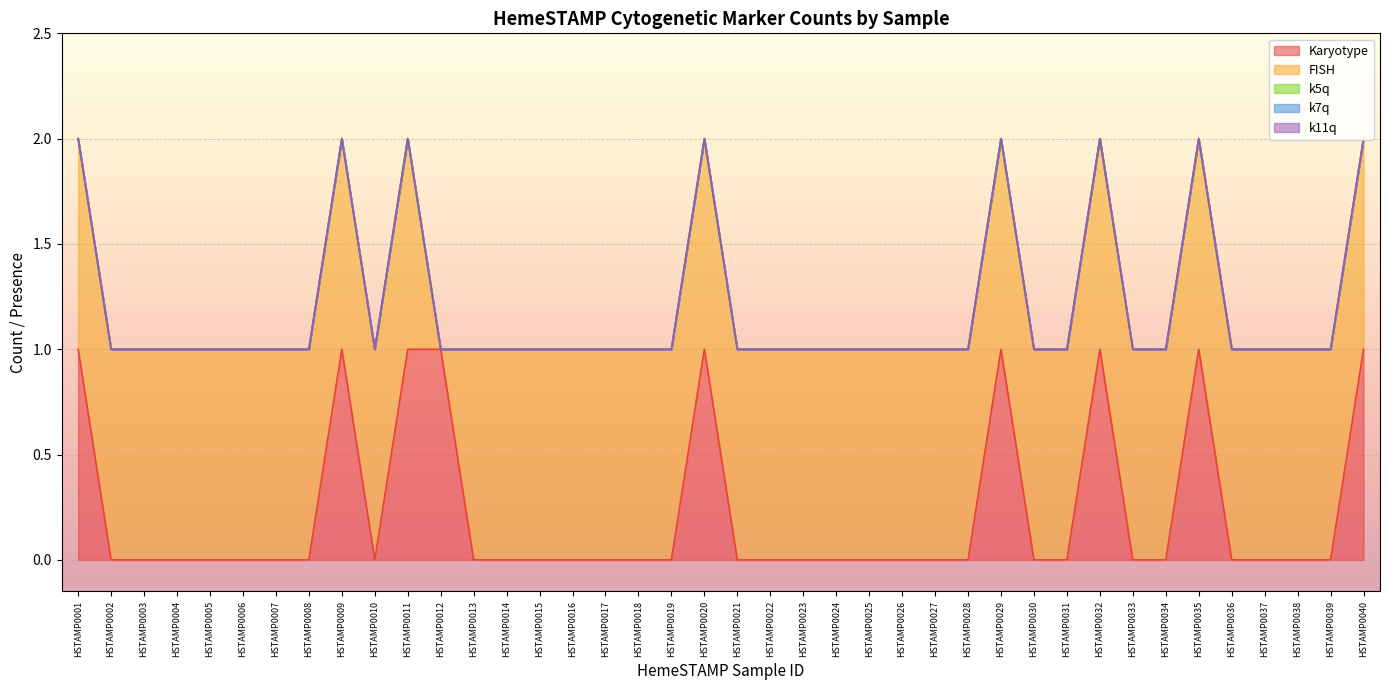

True or false: k5q and k11q intersect in this chart.

False